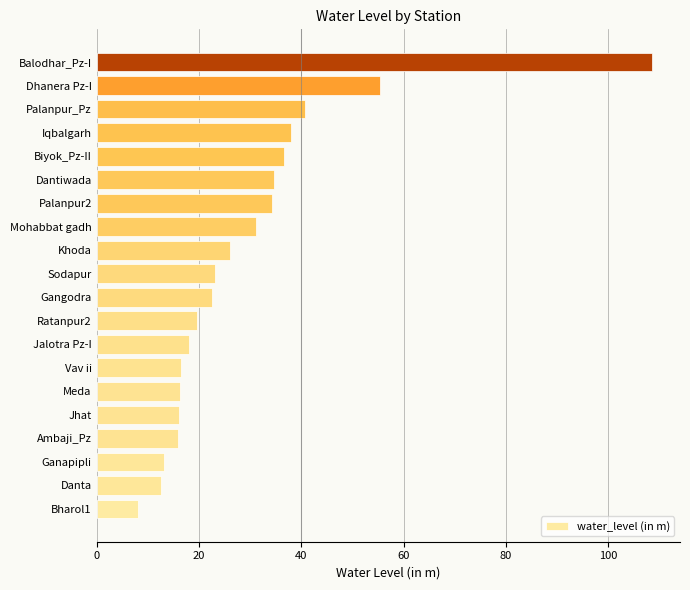

What is the difference between the maximum and minimum values?

100.5